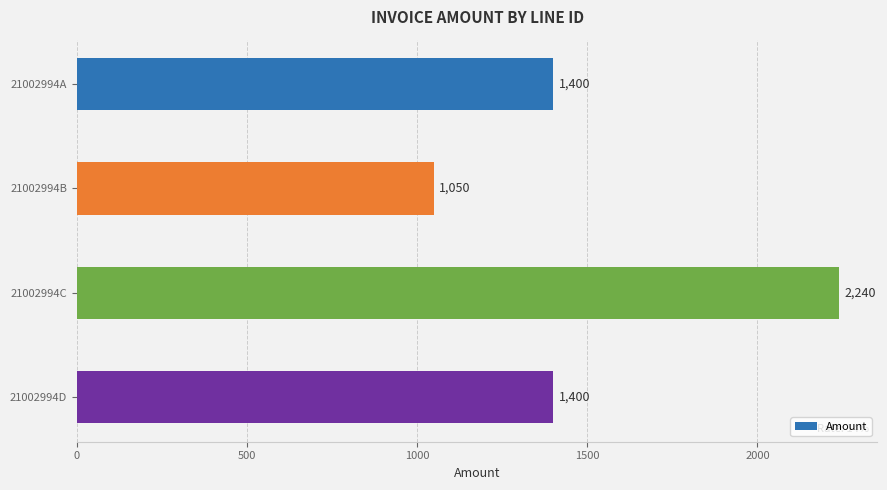

What is the sum of all values?

6090